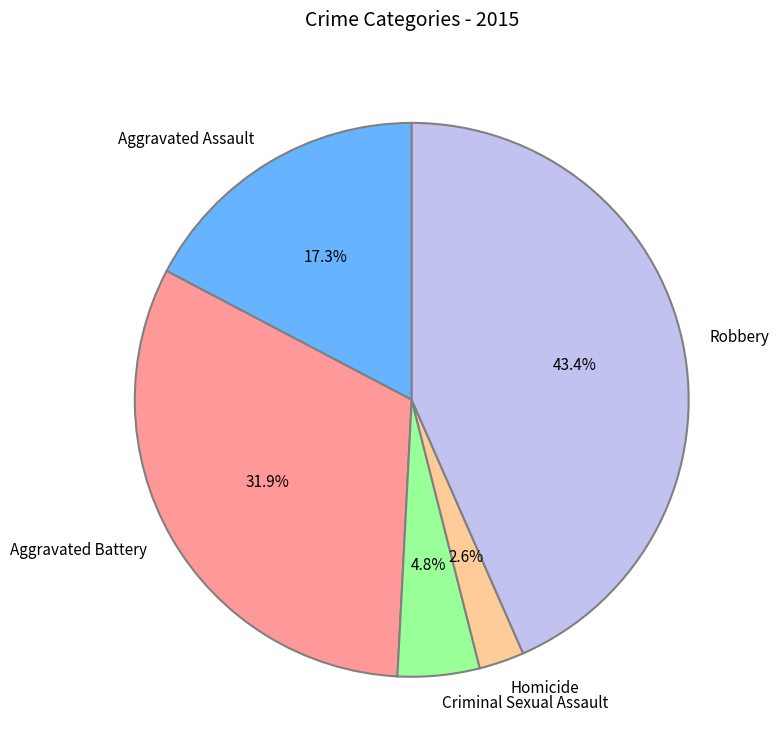

Between Robbery and Homicide, which is larger?

Robbery